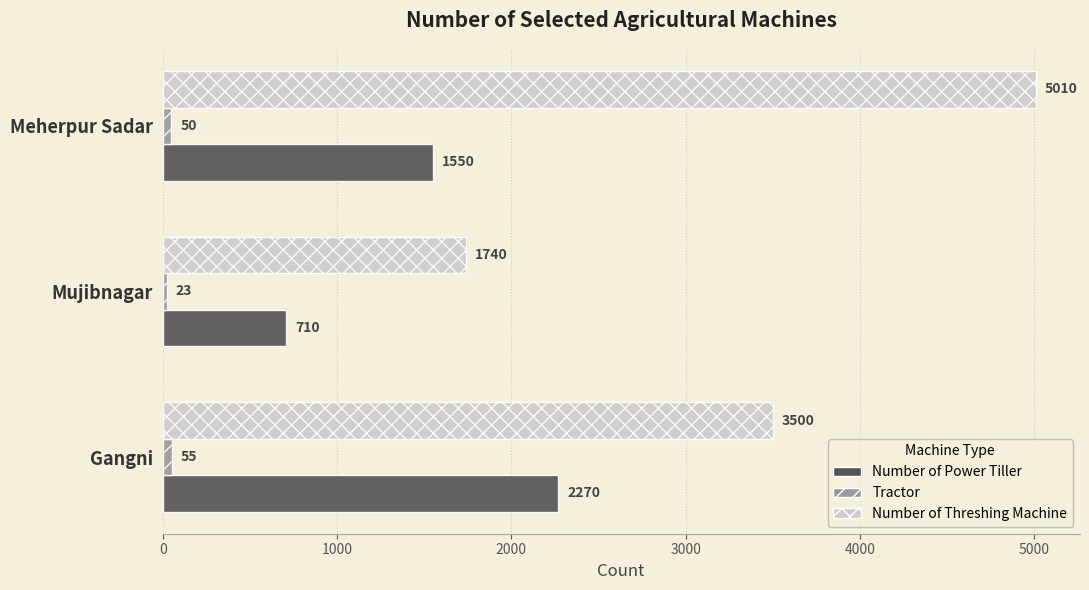

What is the highest value of the Number of Power Tiller series?

2270